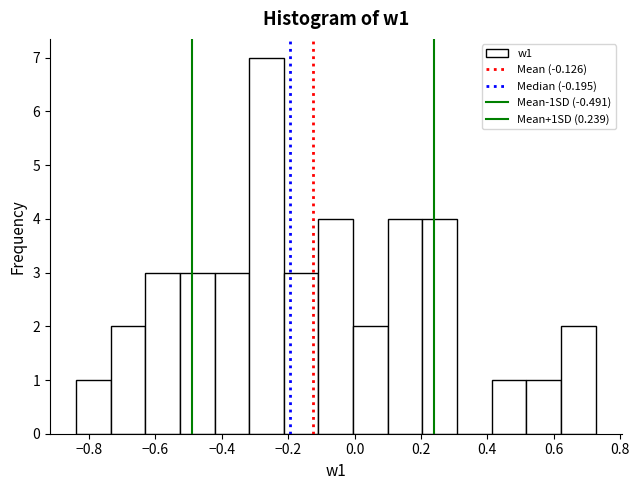

Reading left to right, transcribe this chart: for each bar, give the range it covers on the x-axis and its height. Neither the bar edges nor the heights are printed on the chart, so give them approximately, as read against the axes.

-0.84 to -0.74: 1
-0.74 to -0.64: 2
-0.64 to -0.52: 3
-0.52 to -0.42: 3
-0.42 to -0.32: 3
-0.32 to -0.22: 7
-0.22 to -0.10: 3
-0.10 to 0.00: 4
0.00 to 0.10: 2
0.10 to 0.20: 4
0.20 to 0.30: 4
0.30 to 0.42: 0
0.42 to 0.52: 1
0.52 to 0.62: 1
0.62 to 0.72: 2